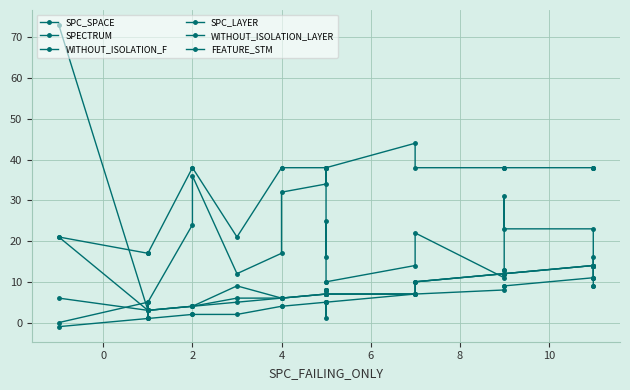

Reading left to right, extract all data points from this chart.

SPC_SPACE: 0	5	1	5	24	36	12	17	32	34	38	16	25	10	10	14	22	11	31	23	23	11	11	16
SPECTRUM: 73	3	3	3	4	4	9	6	6	7	8	7	8	7	7	7	10	12	13	12	14	14	14	14
WITHOUT_ISOLATION_F: 21	3	3	3	4	4	6	6	6	7	8	7	8	7	7	7	10	12	13	12	14	14	14	14
SPC_LAYER: -1	1	1	1	2	2	2	4	4	5	1	5	5	5	5	7	7	8	9	9	11	11	9	9
WITHOUT_ISOLATION_LAYER: 6	3	3	3	4	4	5	6	6	7	8	7	8	7	7	7	10	12	12	12	14	14	14	14
FEATURE_STM: 21	17	17	17	38	38	21	38	38	38	38	38	38	38	38	44	38	38	38	38	38	38	38	38